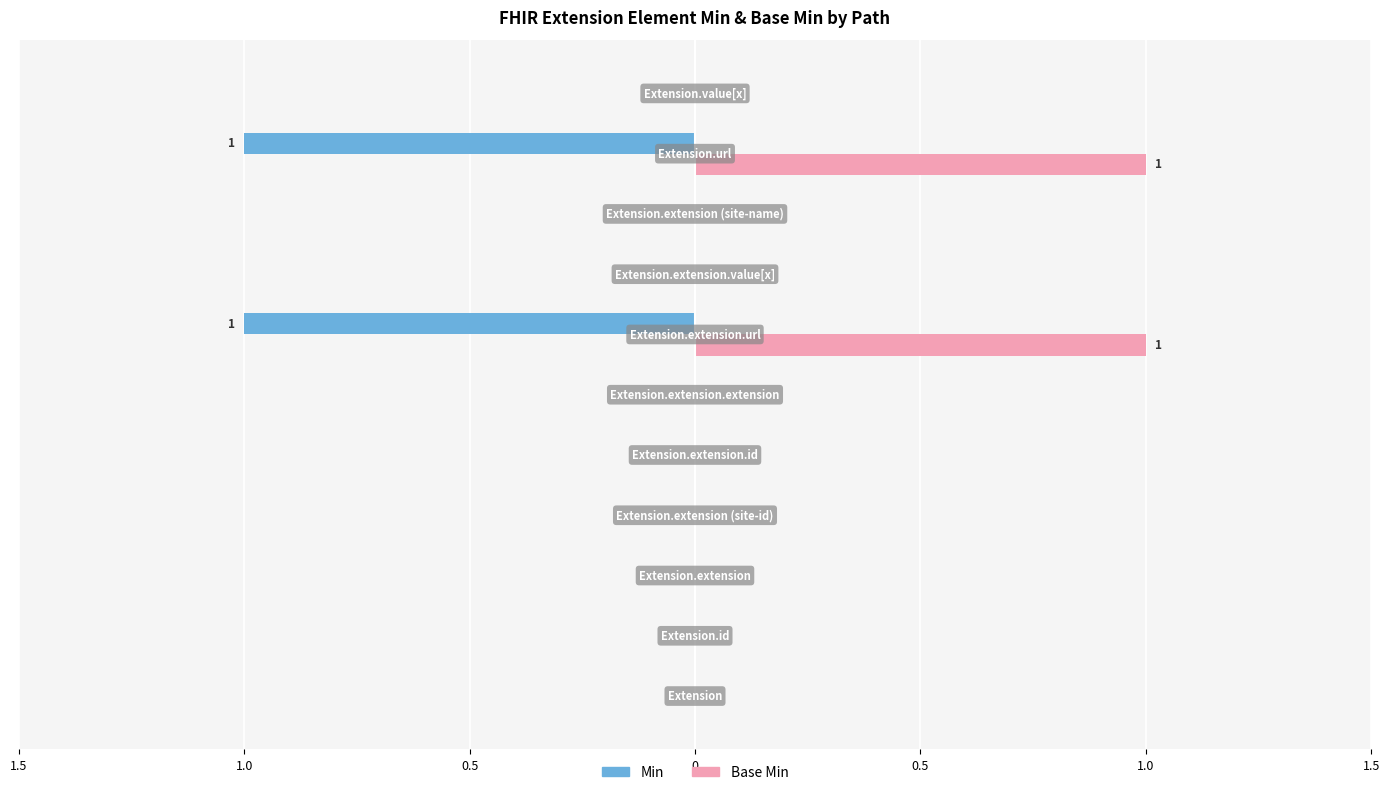

What is the sum of all Base Min values?

2